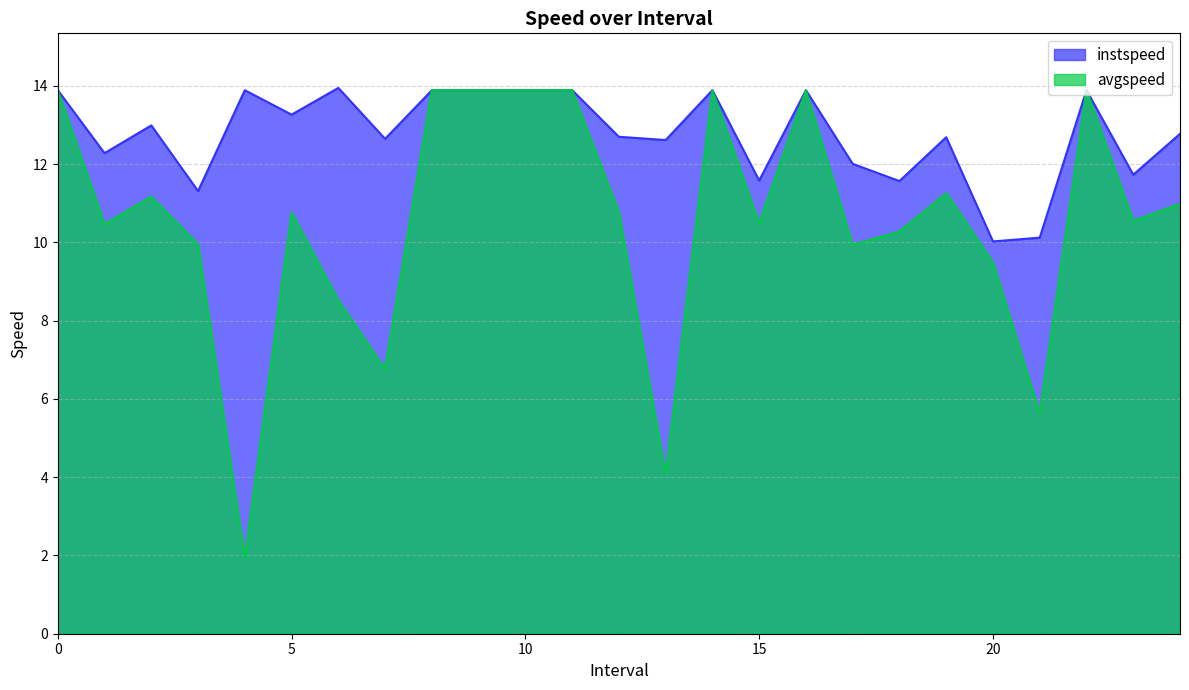

How many interior local valleys does the avgspeed series have?

8